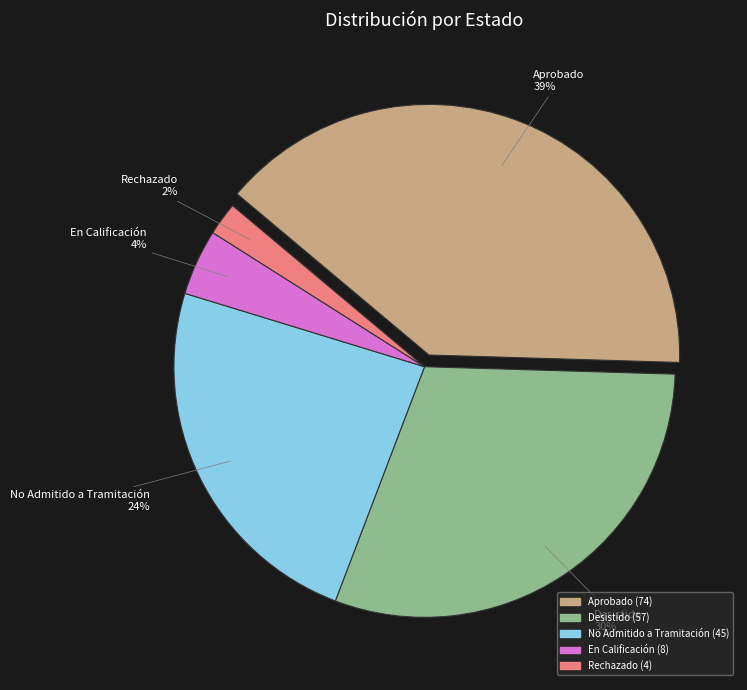

Is Rechazado the majority of the pie?

No